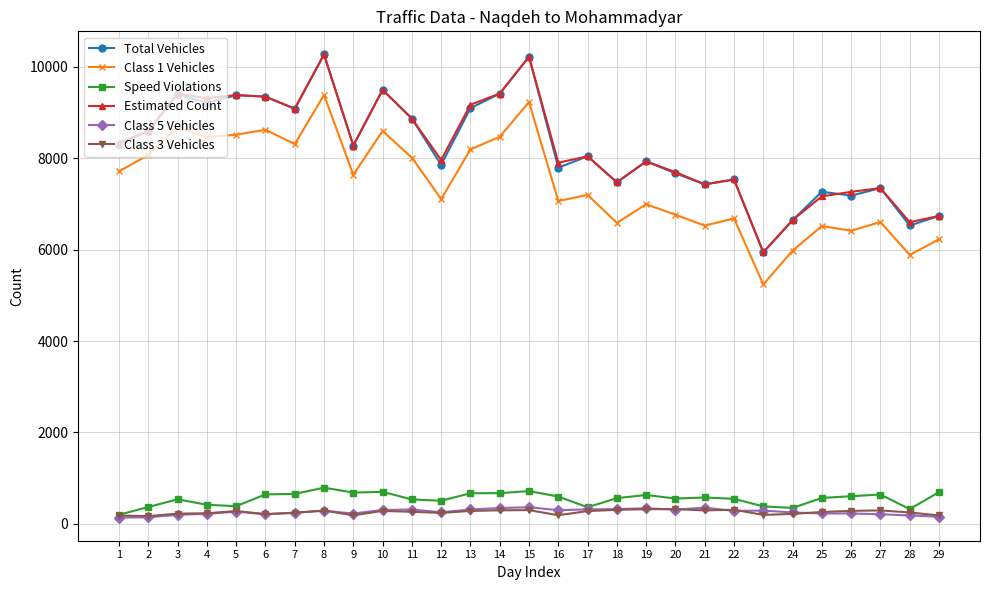

True or false: Class 1 Vehicles has more than 1 points higher than both neighbors.

True